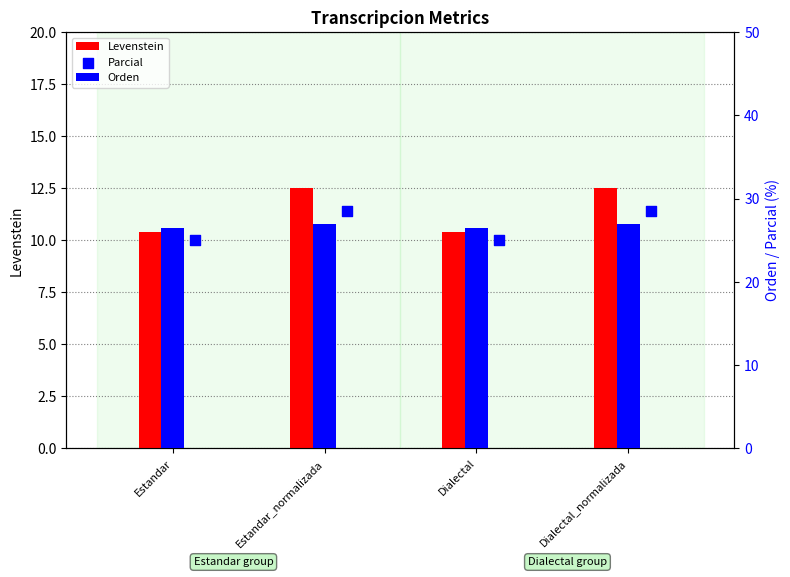

Which series contains the highest Y value?

Parcial